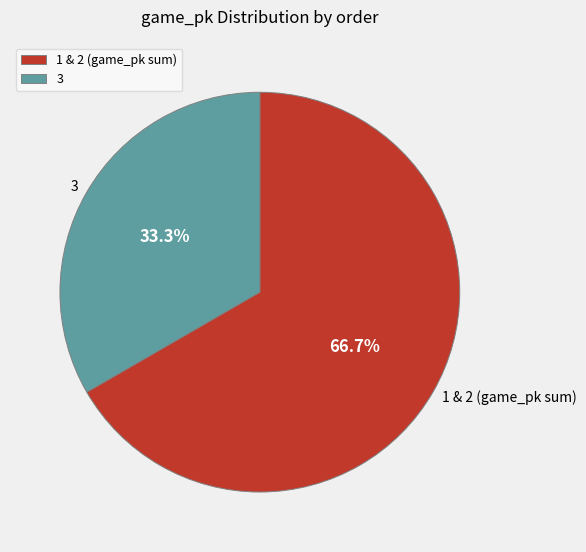

How much of the chart is everything except 1 & 2 (game_pk sum)?

33.3%